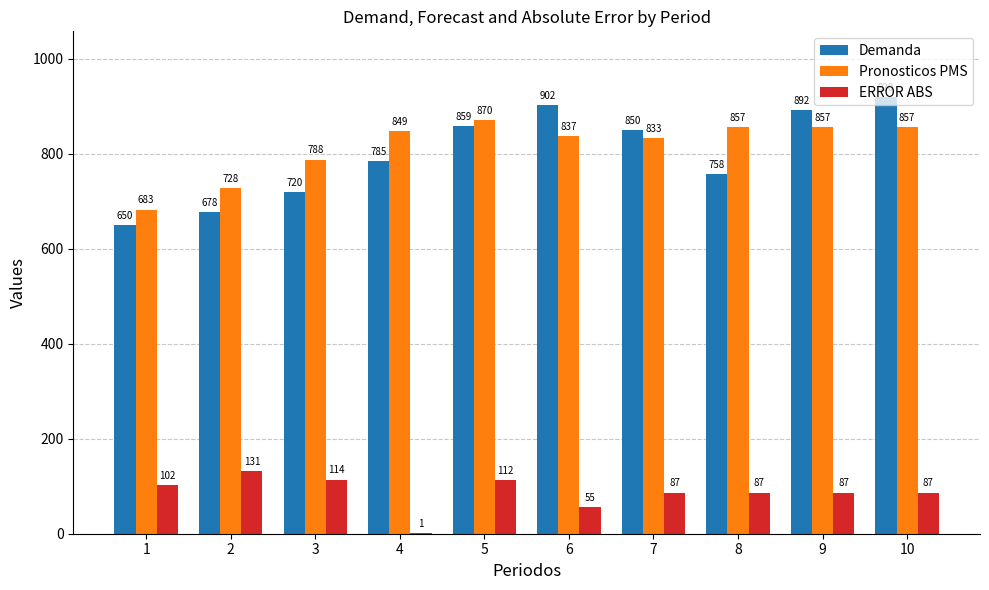

Is the value of ERROR ABS at 6 greater than the value of Demanda at 7?

No